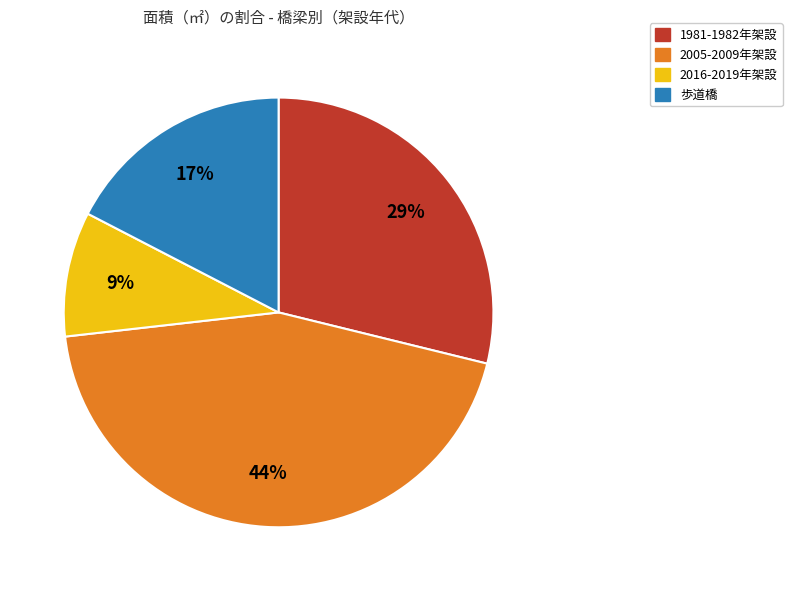

Is there any slice that represents more than half of the pie?

No